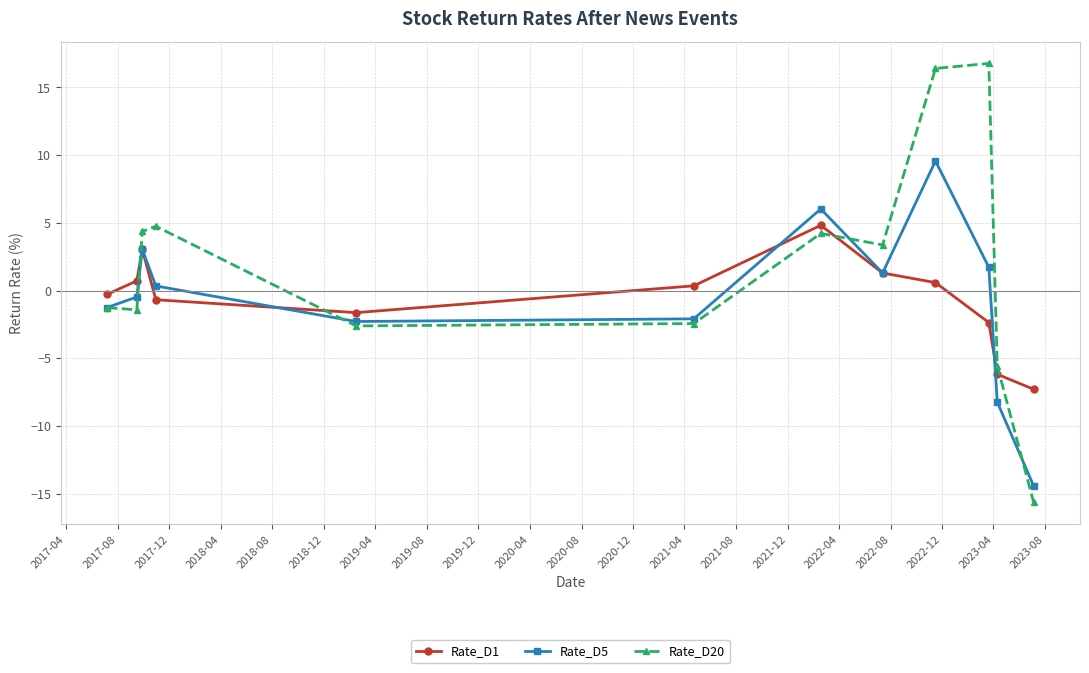

What is the average value of the Rate_D20 series?

1.7